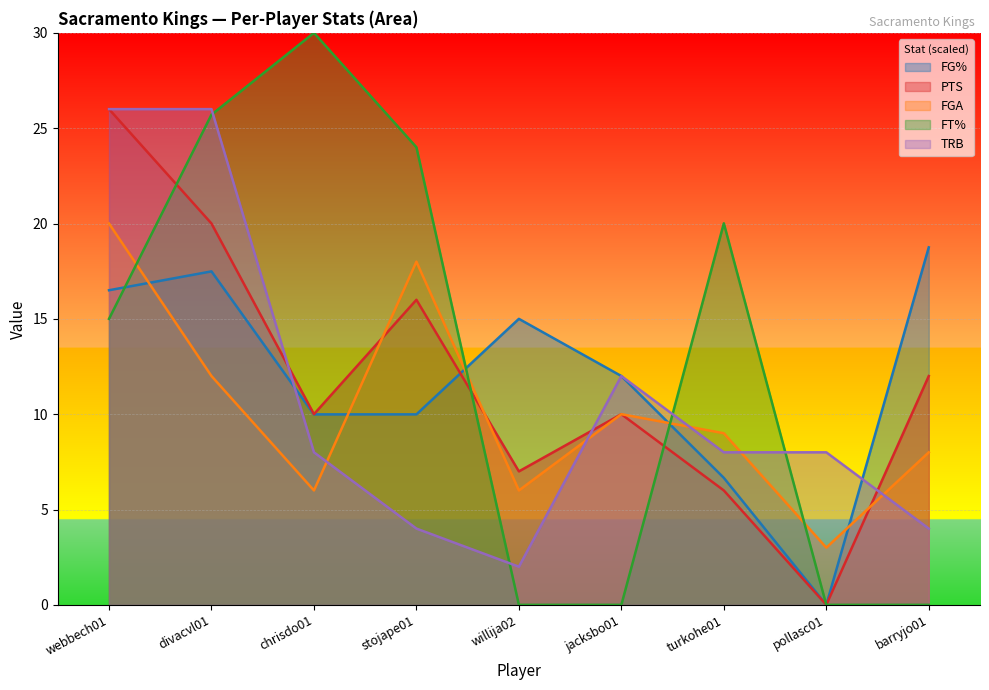

True or false: FGA has more than 2 interior local peaks.

False